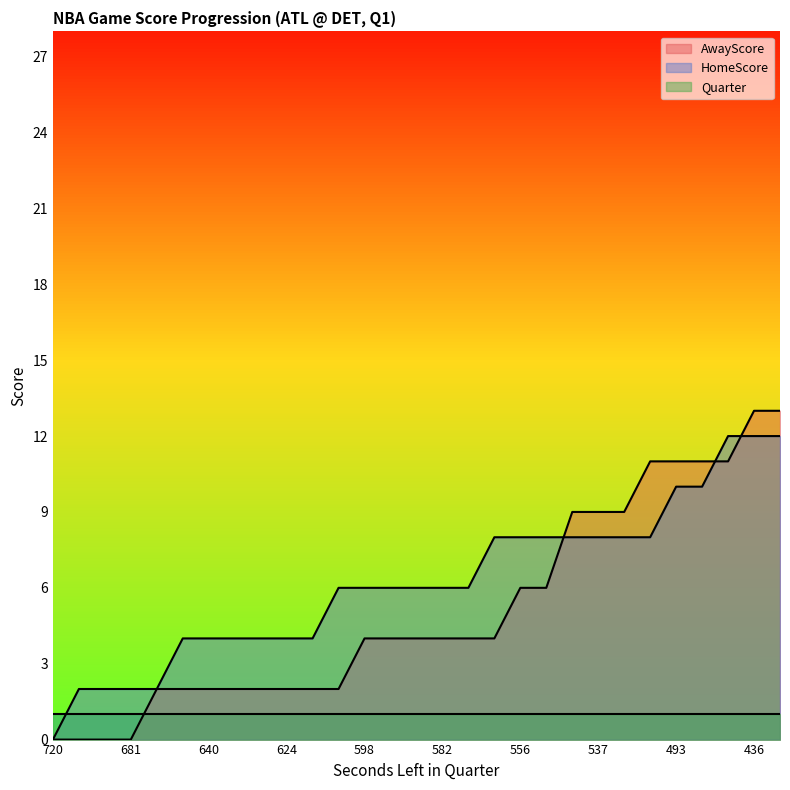

Which series ends up on top after the final intersection of HomeScore and Quarter?

HomeScore